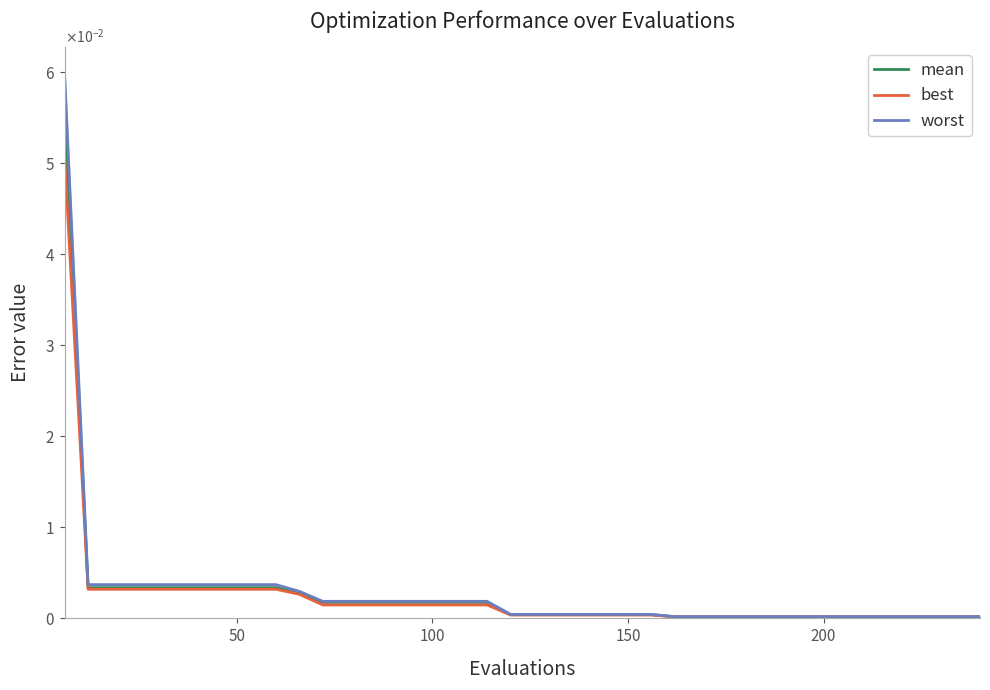

Rank the series by their maximum value, from highest to lowest.

worst, mean, best